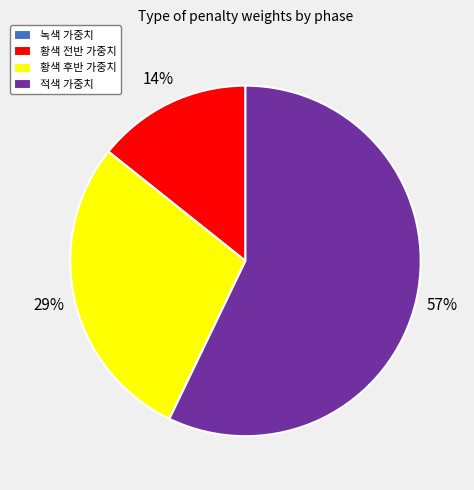

True or false: 황색 후반 가중치 accounts for 29% of the total.

True